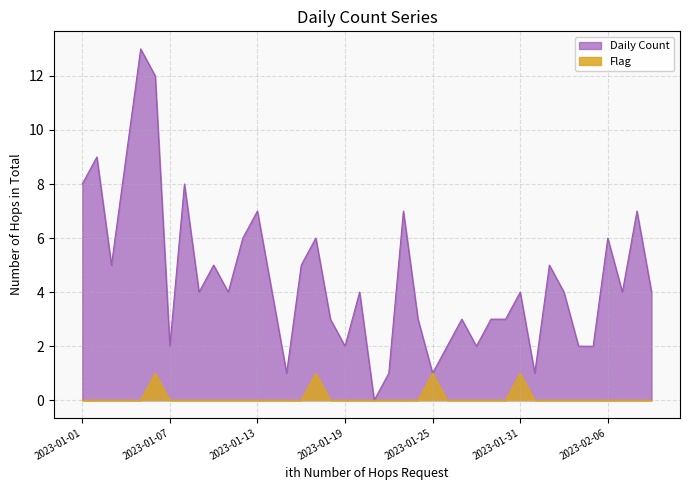

Which series changed the most between 2023-01-03 and 2023-01-17?

Daily Count